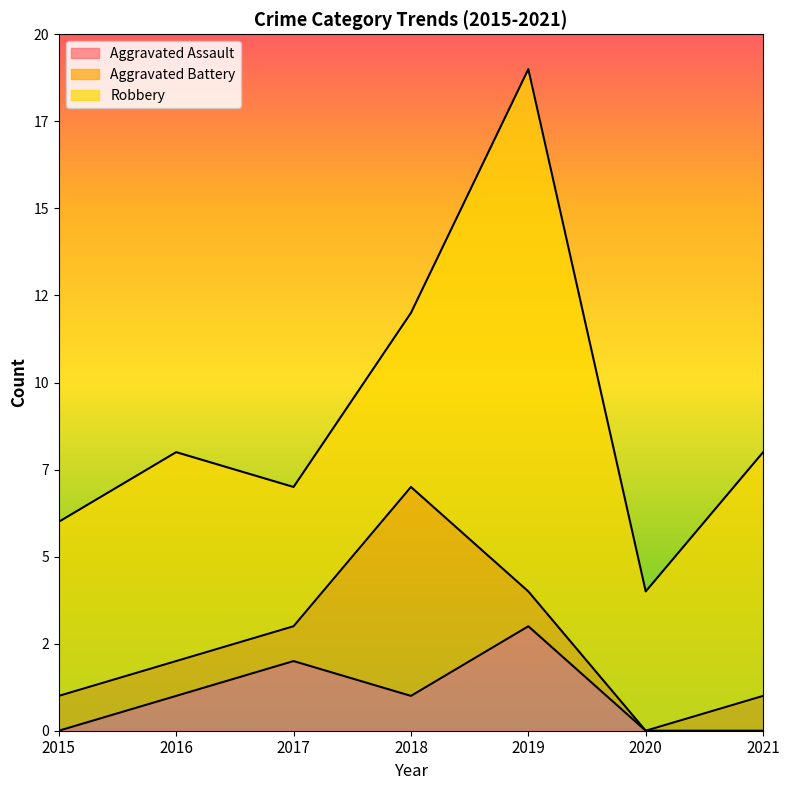

What is the difference between the maximum and second lowest values in the Aggravated Assault series?

3